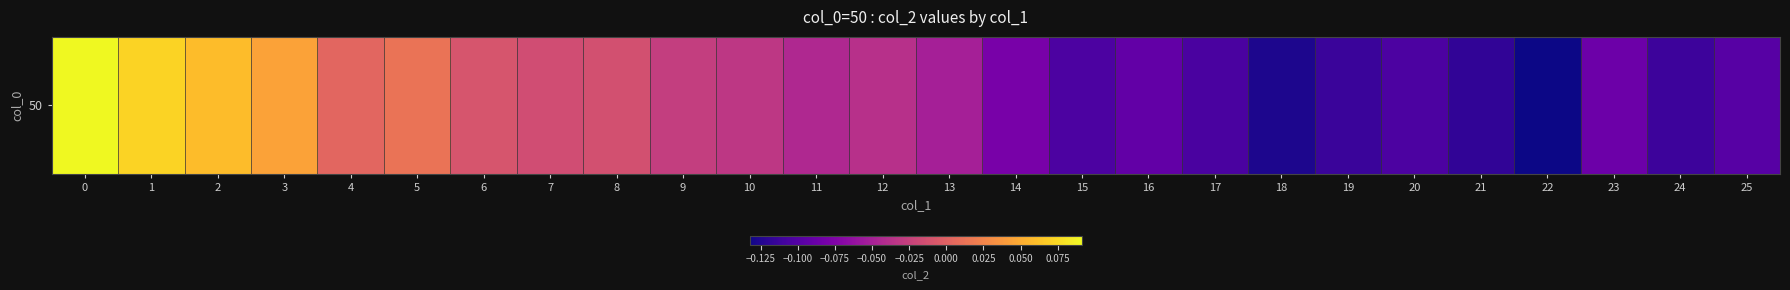

What is the difference between the second highest and second lowest values?

0.2